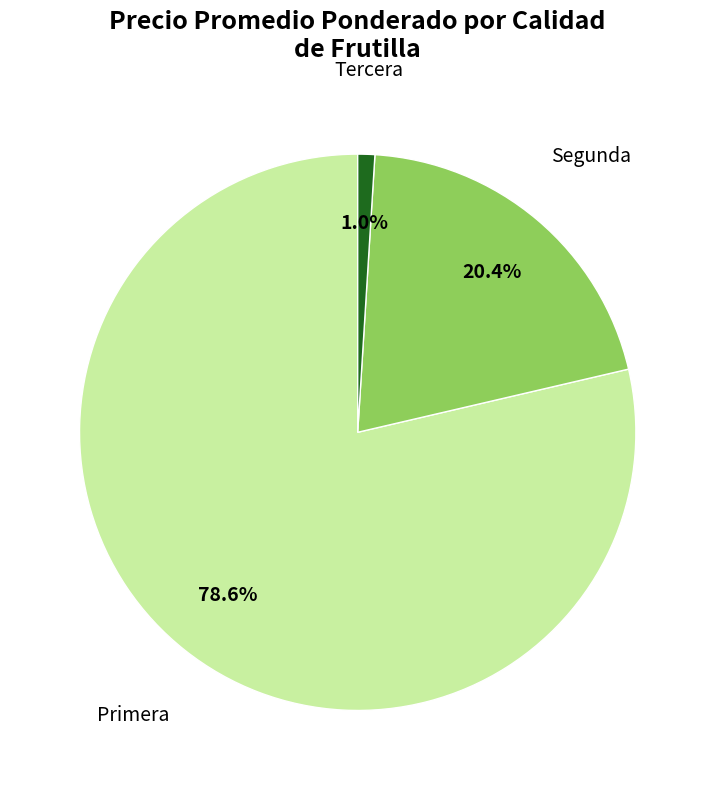

Approximately how many times larger is the value at Segunda compared to Primera?

0.3